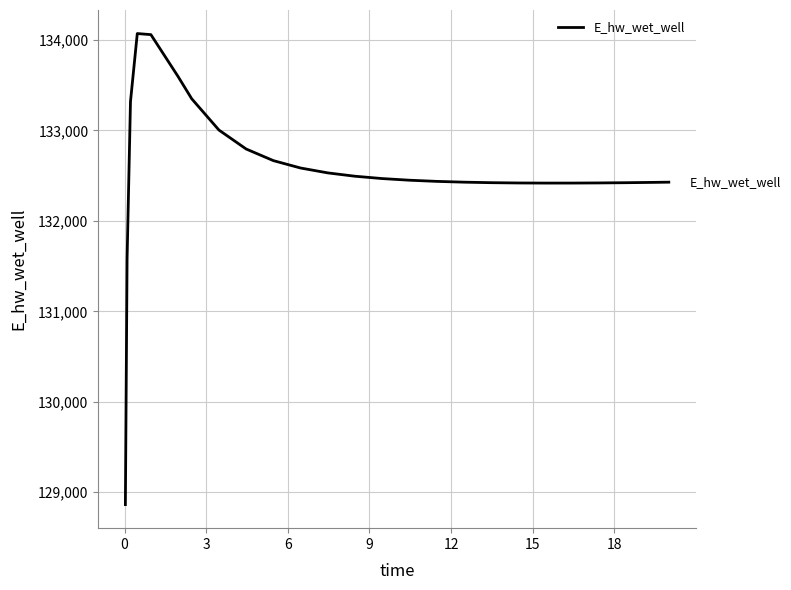

What is the maximum value shown in the chart?

134070.7